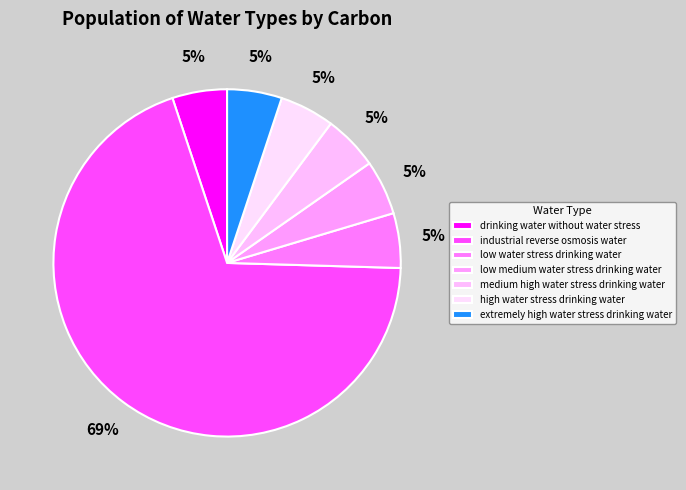

How many segments does this pie chart have?

7